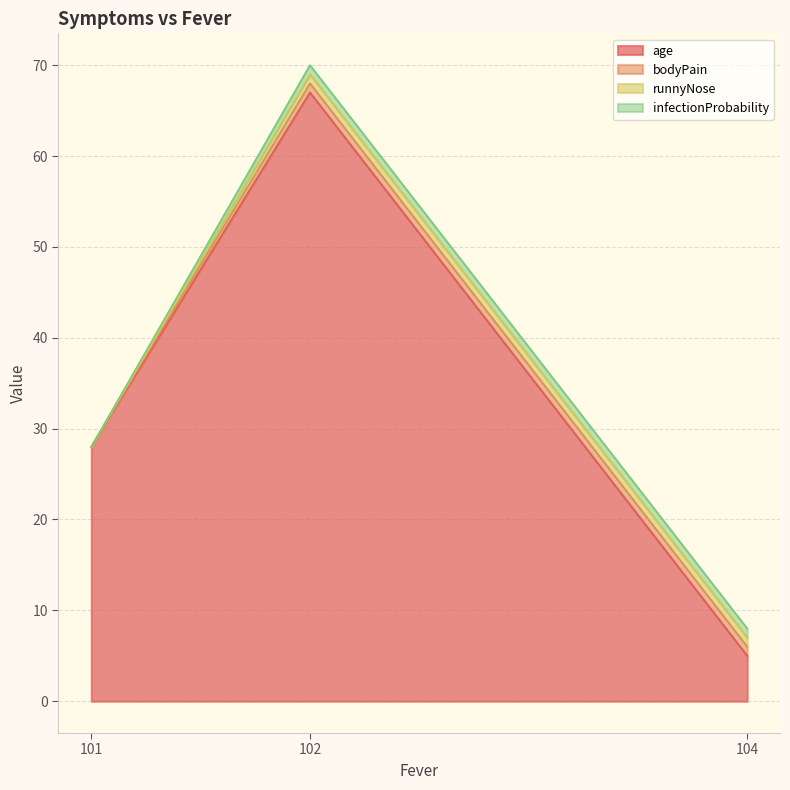

Which series has the widest spread of values?

age